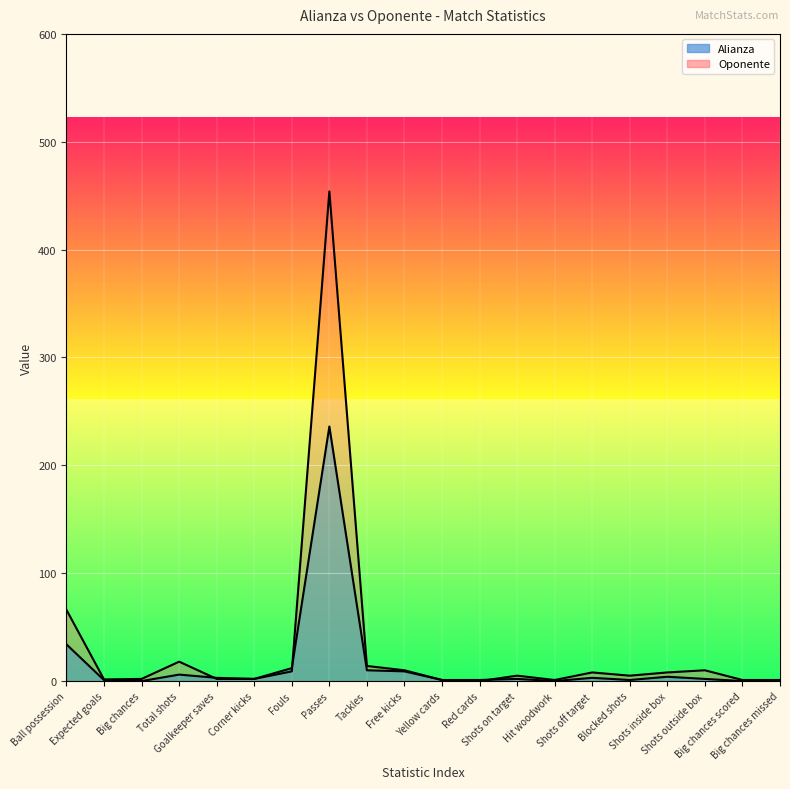

Which label corresponds to the largest value in the chart?

Passes